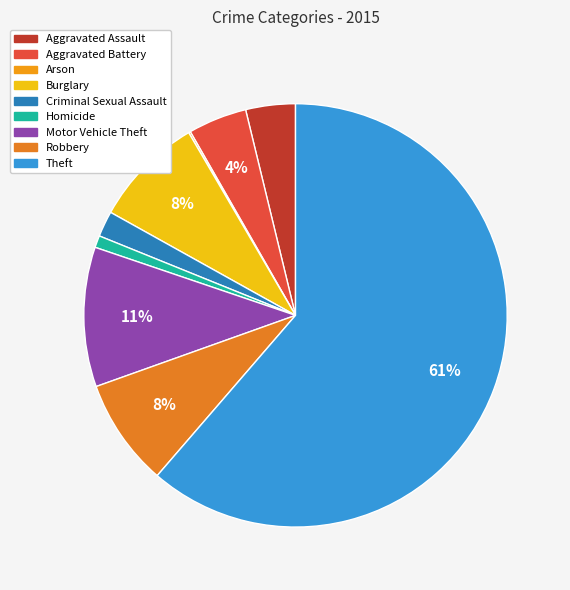

Count the number of slices in the pie.

9